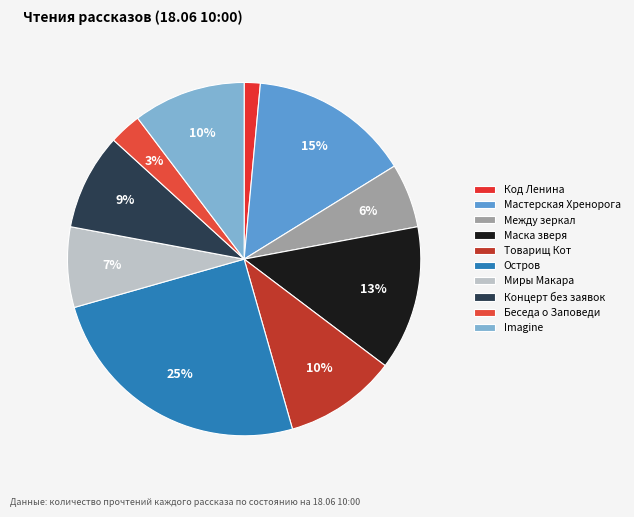

How many segments does this pie chart have?

10